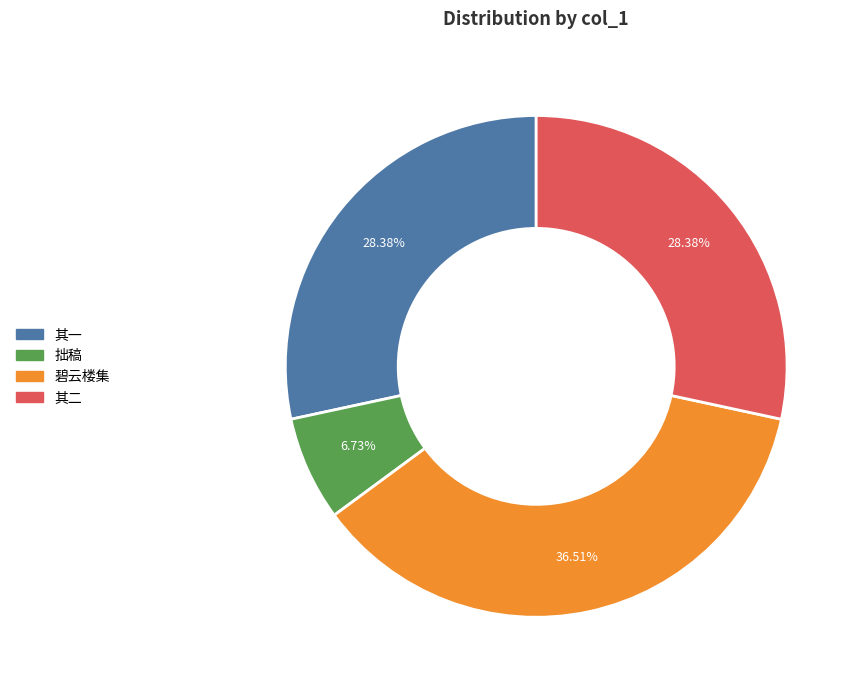

Is there any slice that represents more than half of the pie?

No